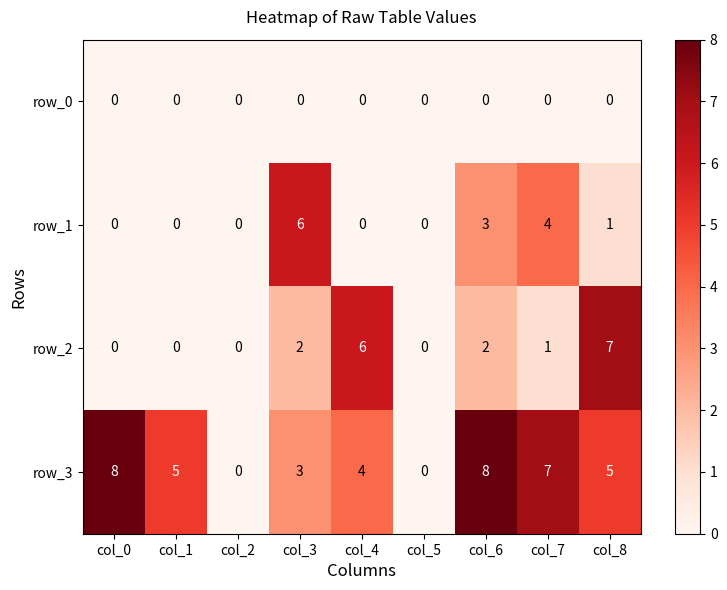

Reading left to right, list all the values displayed in this chart.

row_0: 0	0	0	0	0	0	0	0	0
row_1: 0	0	0	6	0	0	3	4	1
row_2: 0	0	0	2	6	0	2	1	7
row_3: 8	5	0	3	4	0	8	7	5